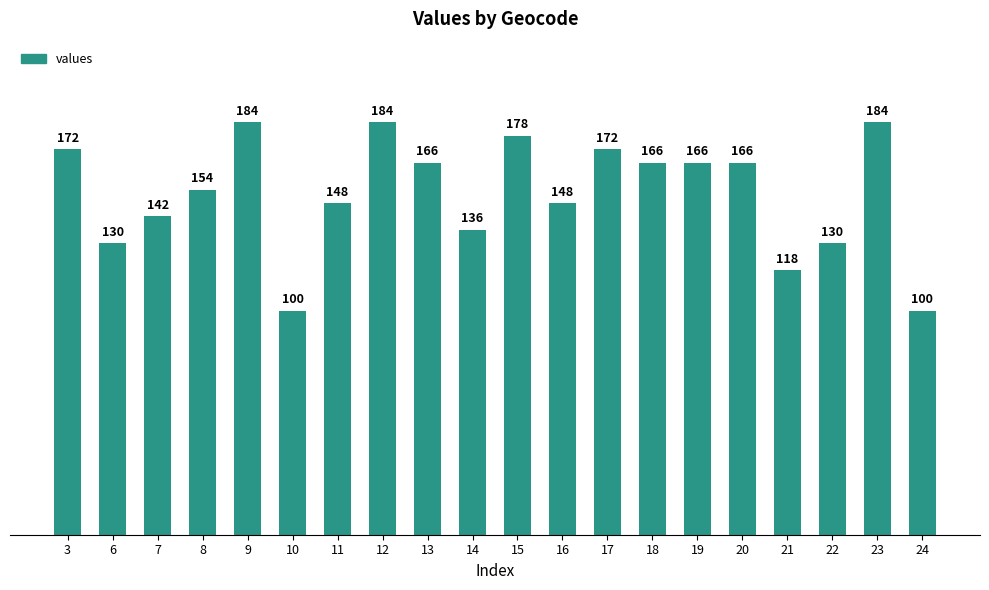

What is the value of the 19th bar from the left?

184